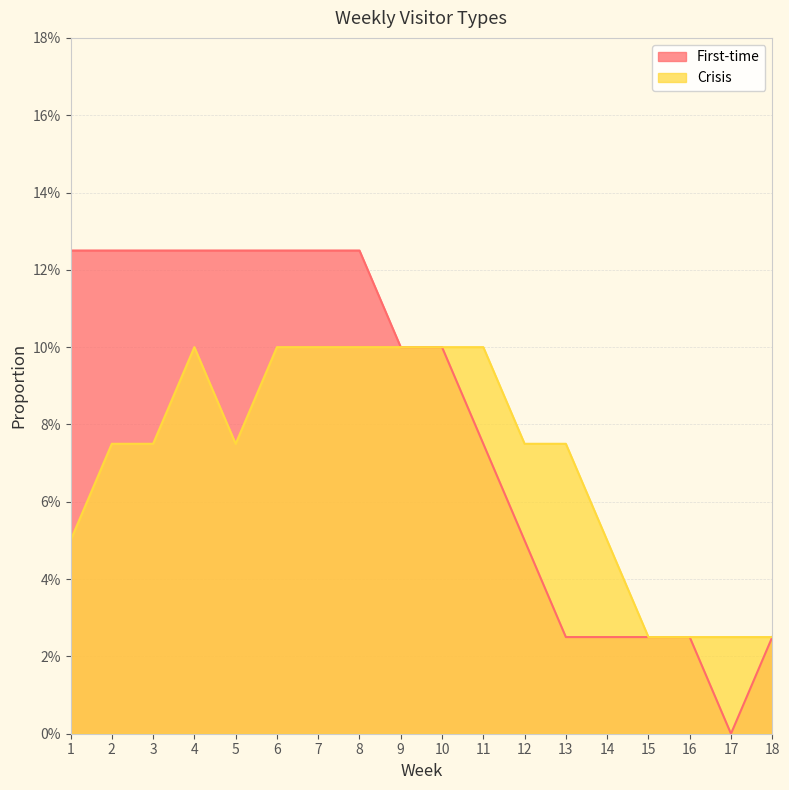

True or false: Crisis and First-time intersect in this chart.

False